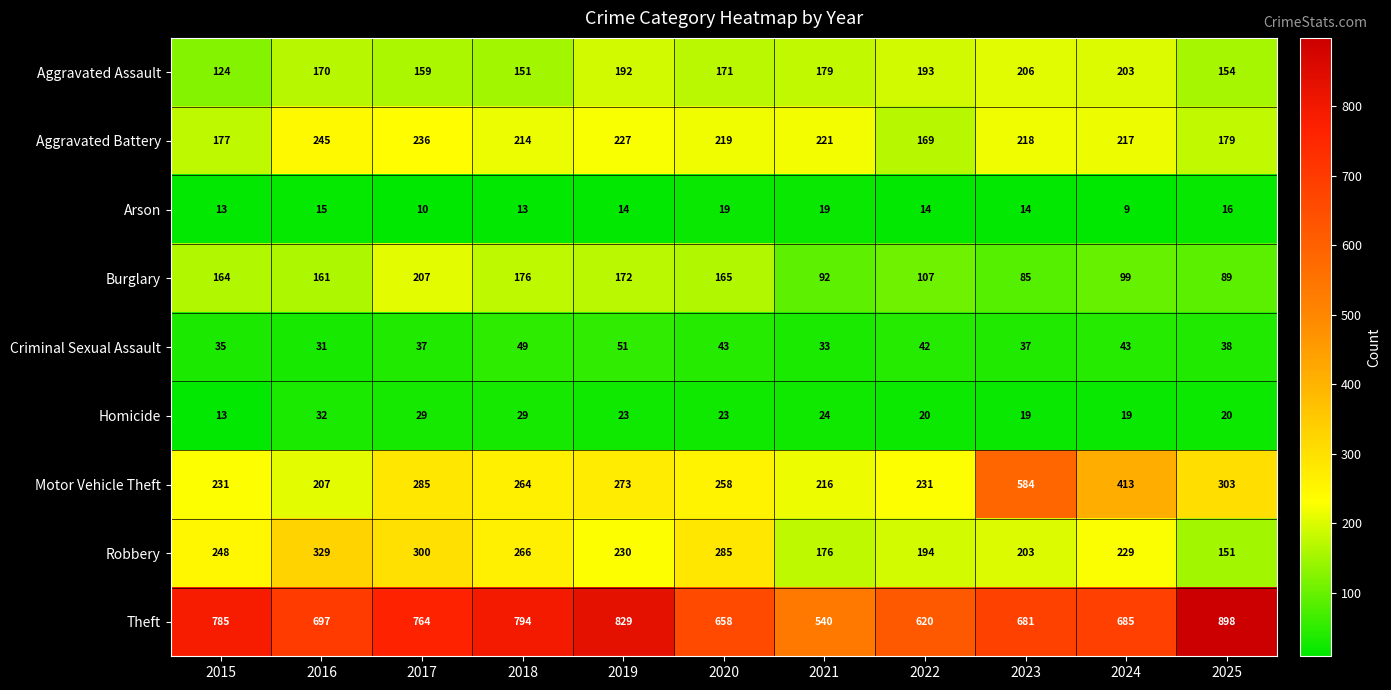

What is the total value across all series at 2021?

1500